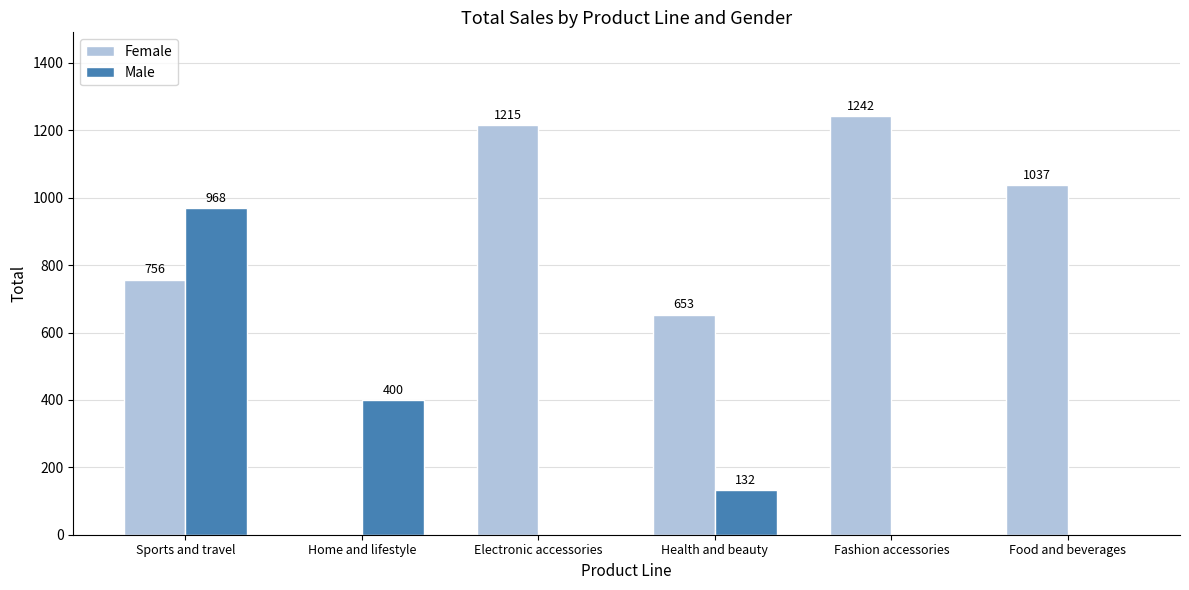

At which category is the sum across all series the highest?

Sports and travel